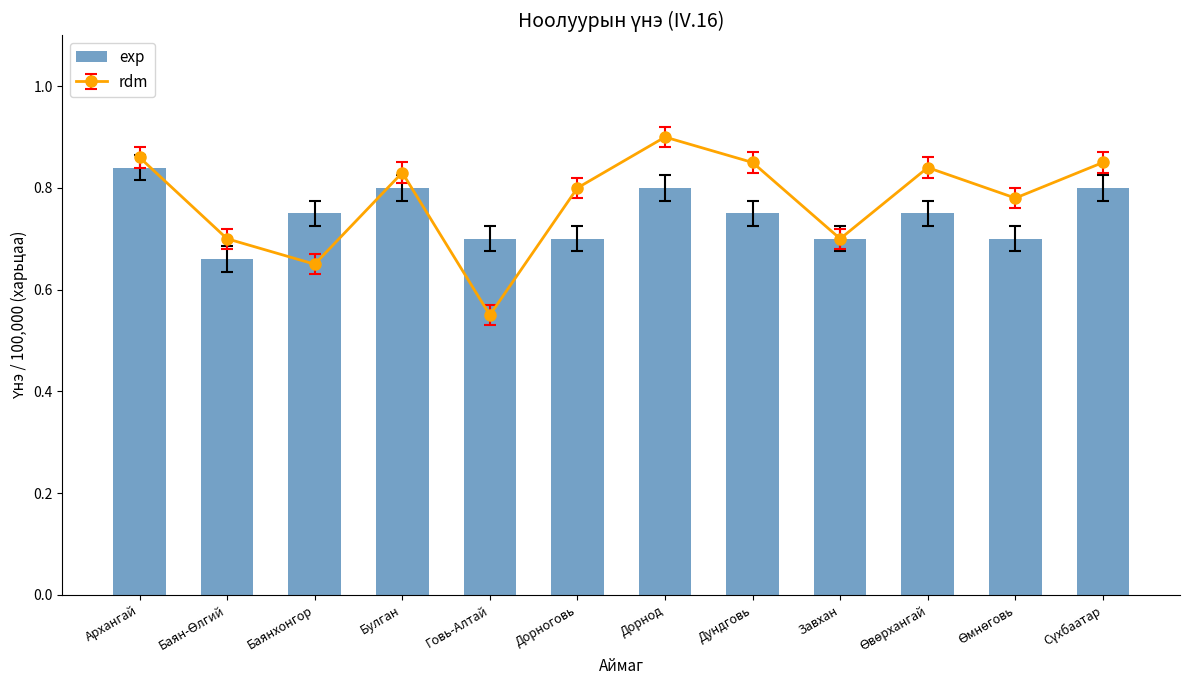

What is the label of the 1st bar from the left?

Архангай